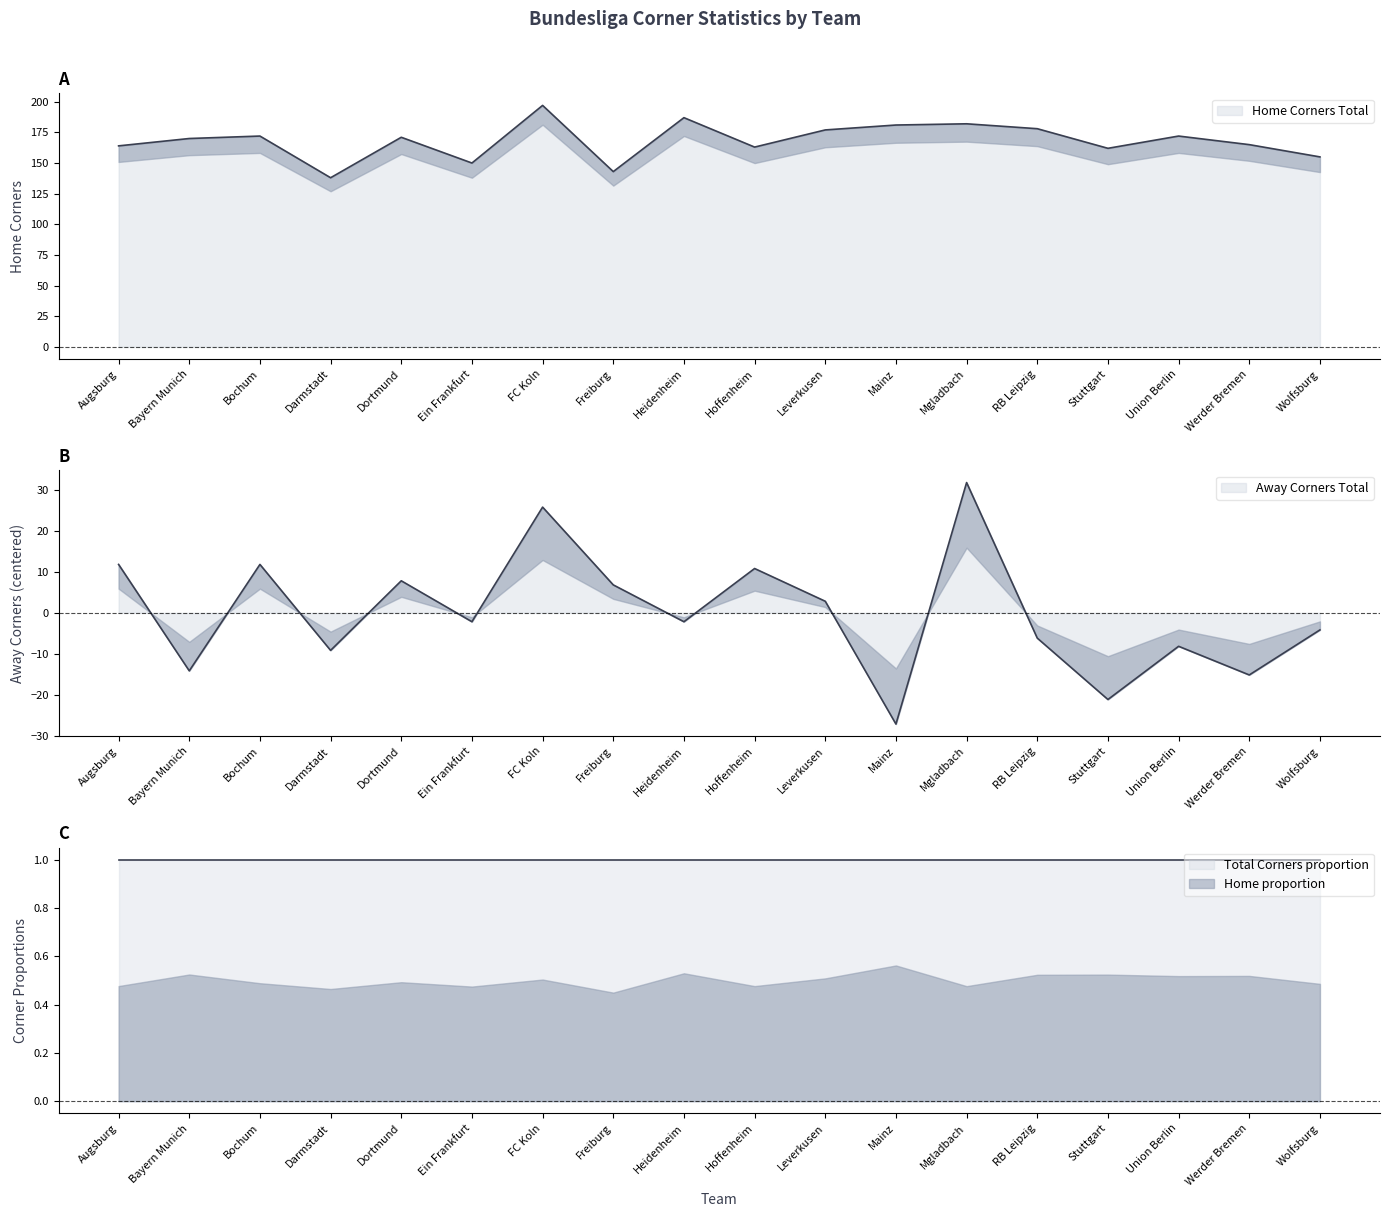

What is the label of the 6th point from the left?

Ein Frankfurt